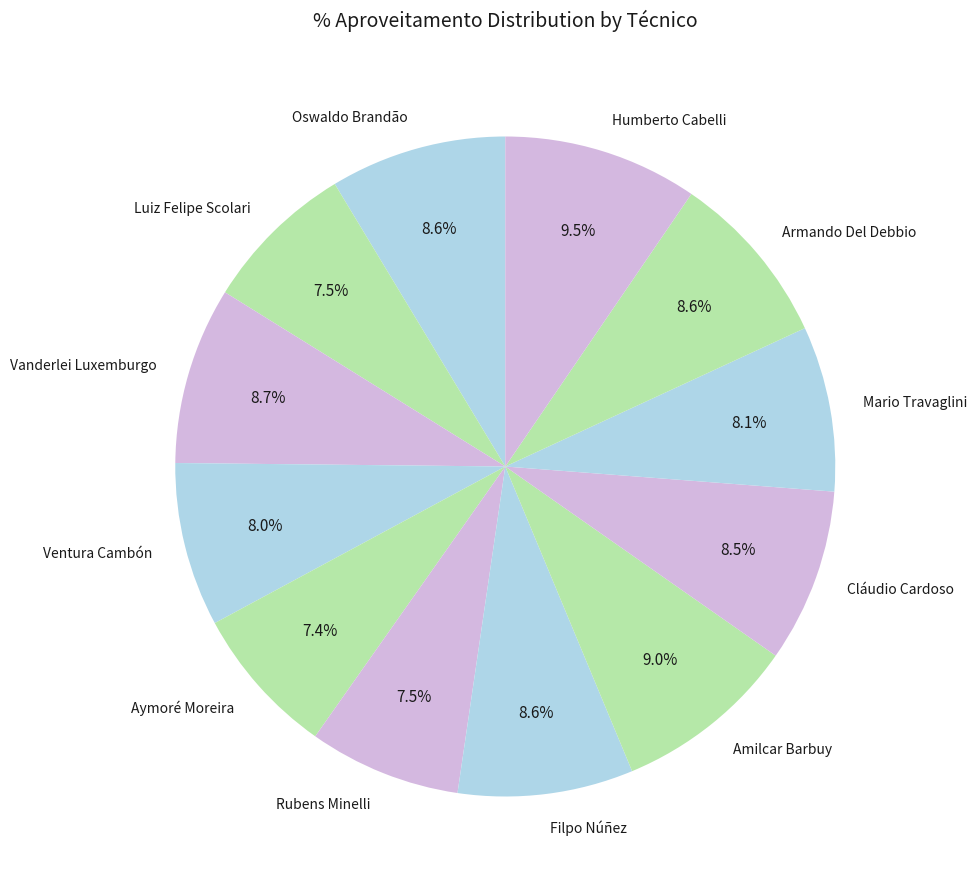

Which slice is the largest?

Humberto Cabelli